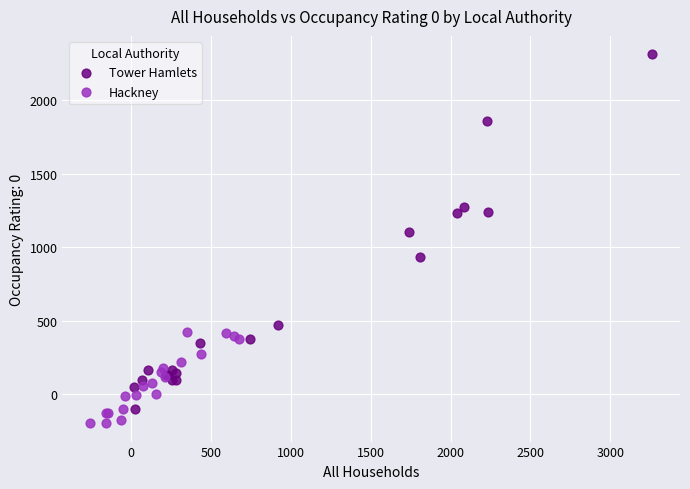

Which series has the widest spread of Y values?

Tower Hamlets